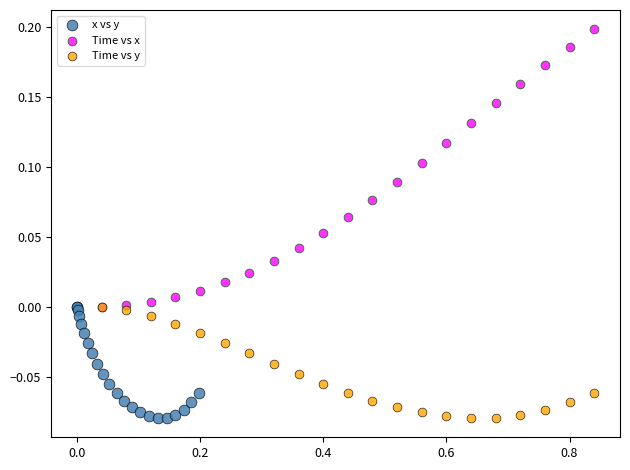

Which series contains the highest Y value?

Time vs x